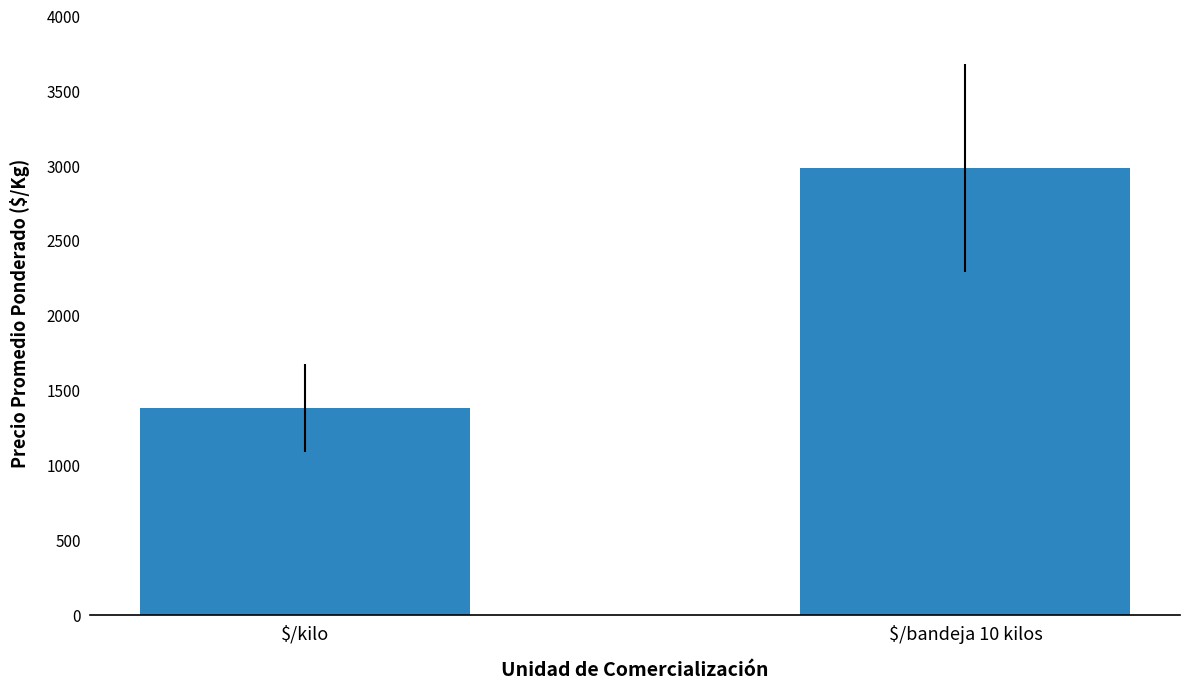

How many values are below 2984?

1